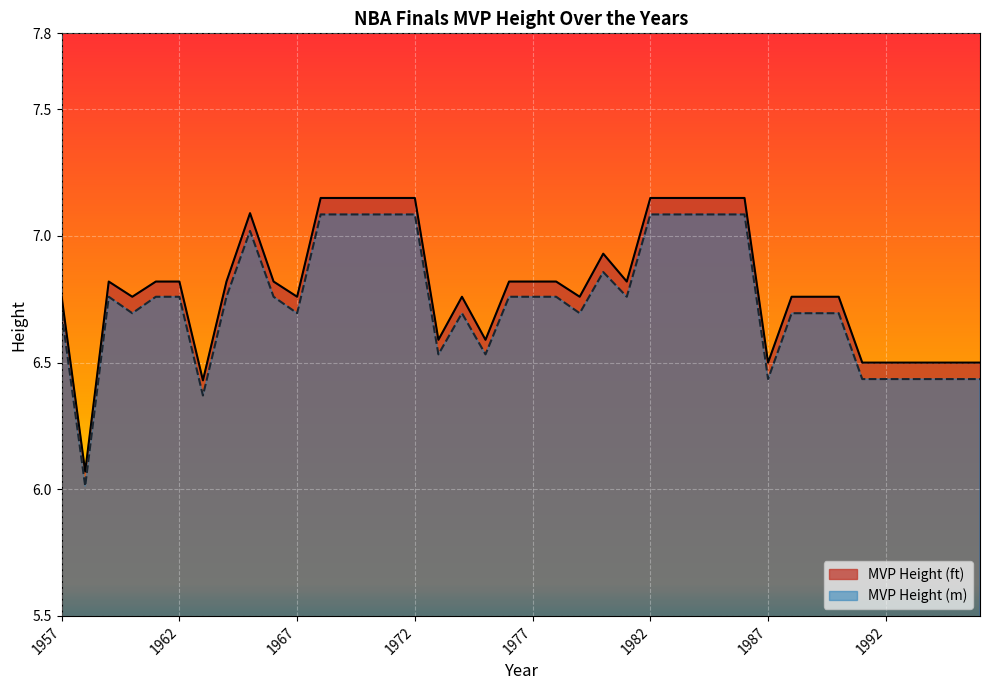

Rank the series at 1991 from highest to lowest value.

MVP Height (ft), MVP Height (m)